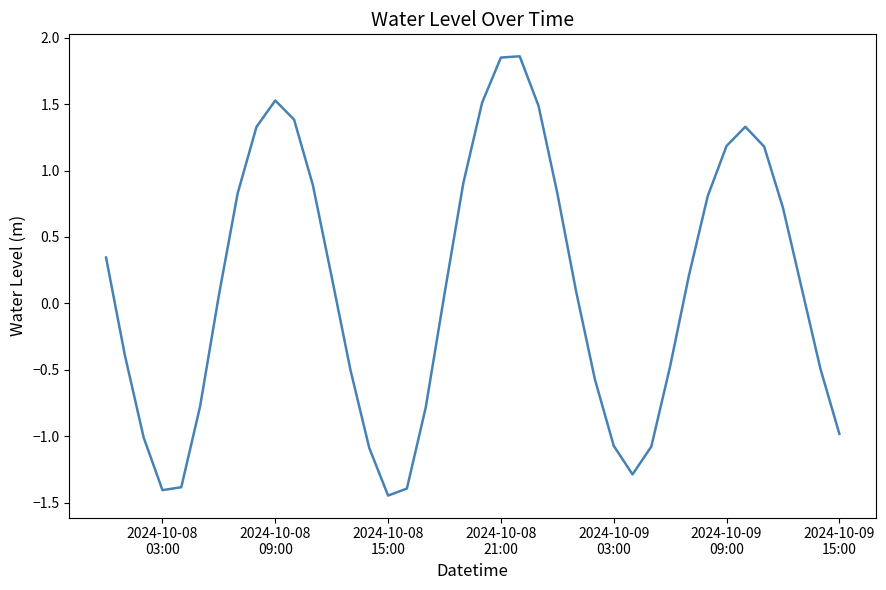

How many lines are shown in the chart?

1